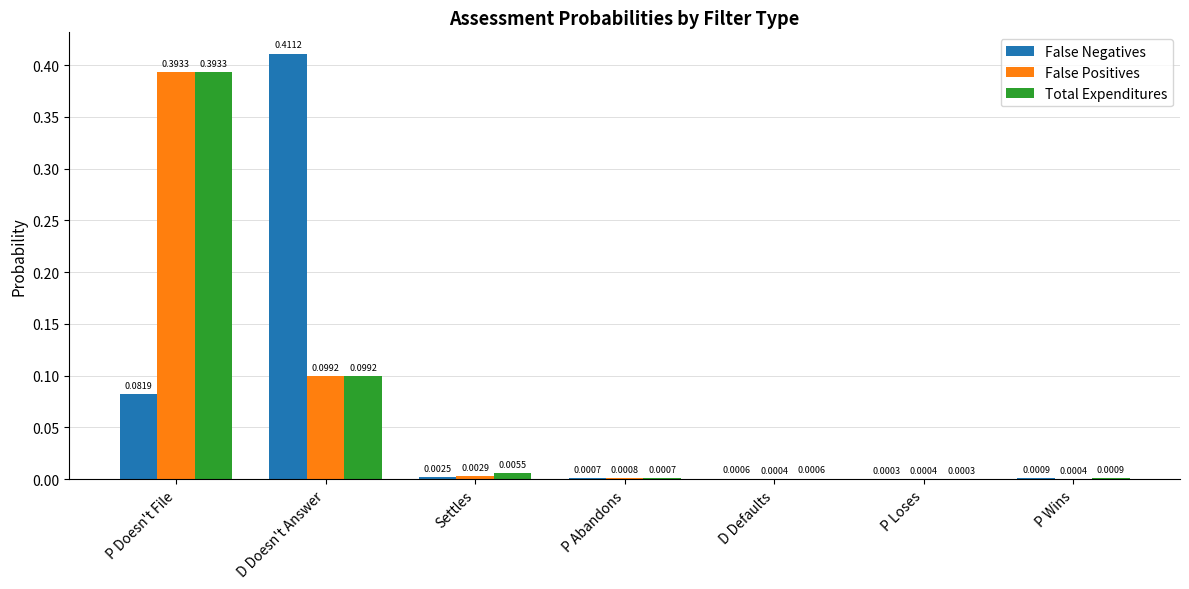

What are all the series names shown in the legend?

False Negatives, False Positives, Total Expenditures